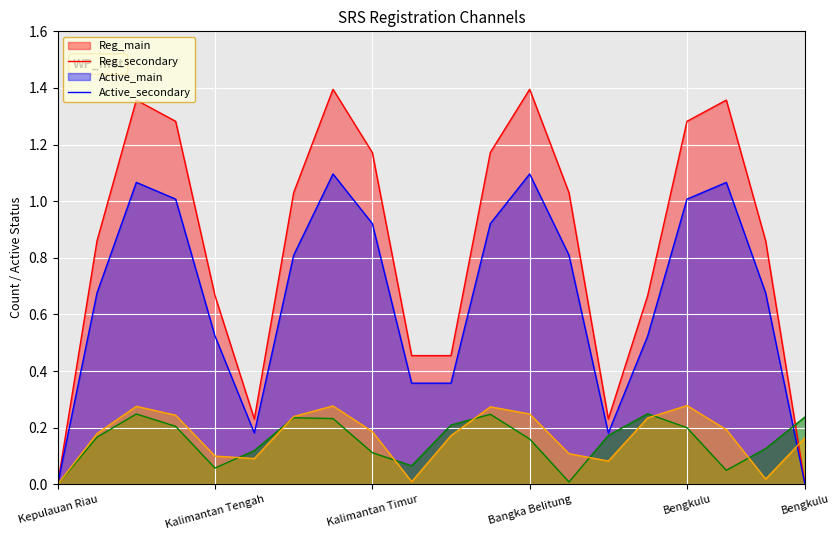

Reading right to left, what are all the values shown in this chart?

Reg_main: 0.0	0.9	1.4	1.3	0.7	0.2	1.0	1.4	1.2	0.5	0.5	1.2	1.4	1.0	0.2	0.7	1.3	1.4	0.9	0.0
Reg_secondary: 0.0	0.7	1.1	1.0	0.5	0.2	0.8	1.1	0.9	0.4	0.4	0.9	1.1	0.8	0.2	0.5	1.0	1.1	0.7	0.0
Active_main: 0.2	0.1	0.0	0.2	0.2	0.2	0.0	0.2	0.2	0.2	0.1	0.1	0.2	0.2	0.1	0.1	0.2	0.2	0.2	0.0
Active_secondary: 0.2	0.0	0.2	0.3	0.2	0.1	0.1	0.2	0.3	0.2	0.0	0.2	0.3	0.2	0.1	0.1	0.2	0.3	0.2	0.0